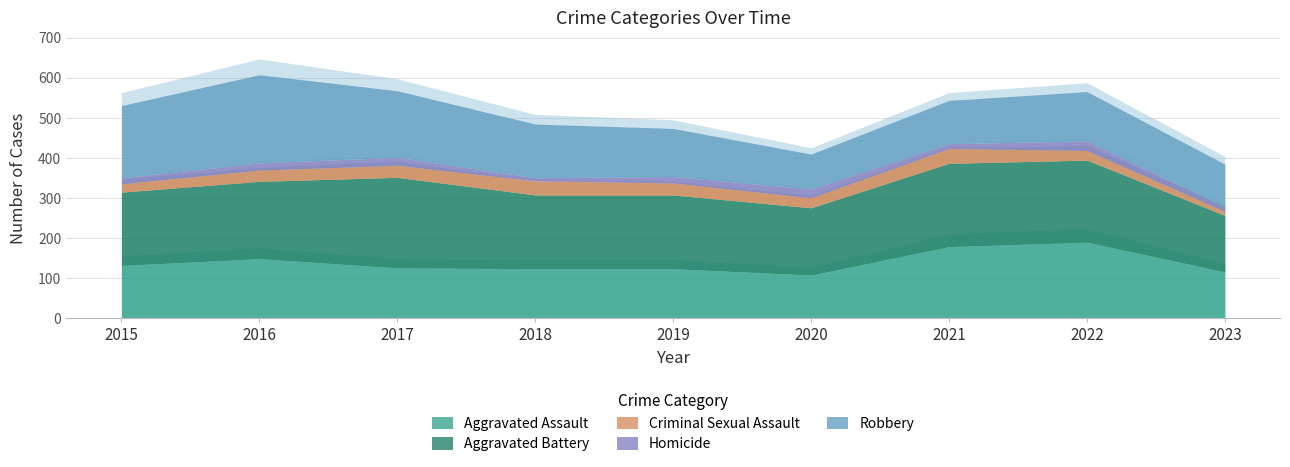

Reading left to right, what are all the values shown in this chart?

Aggravated Assault: 132	149	126	124	124	108	179	190	116
Aggravated Battery: 183	193	226	184	184	168	208	205	141
Criminal Sexual Assault: 21	28	30	35	30	25	37	24	10
Homicide: 15	18	20	8	16	22	12	24	11
Robbery: 180	220	166	134	120	87	108	123	107